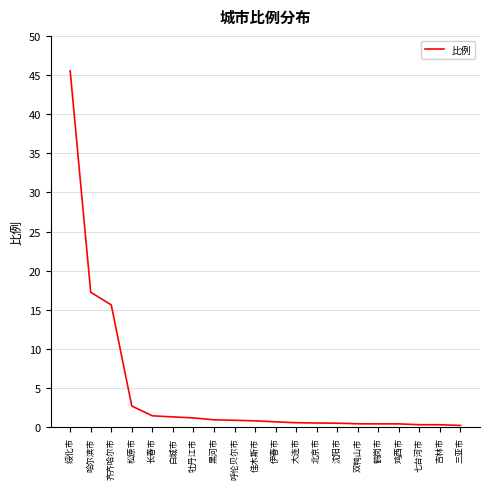

Which has a higher value, 绥化市 or 松原市?

绥化市